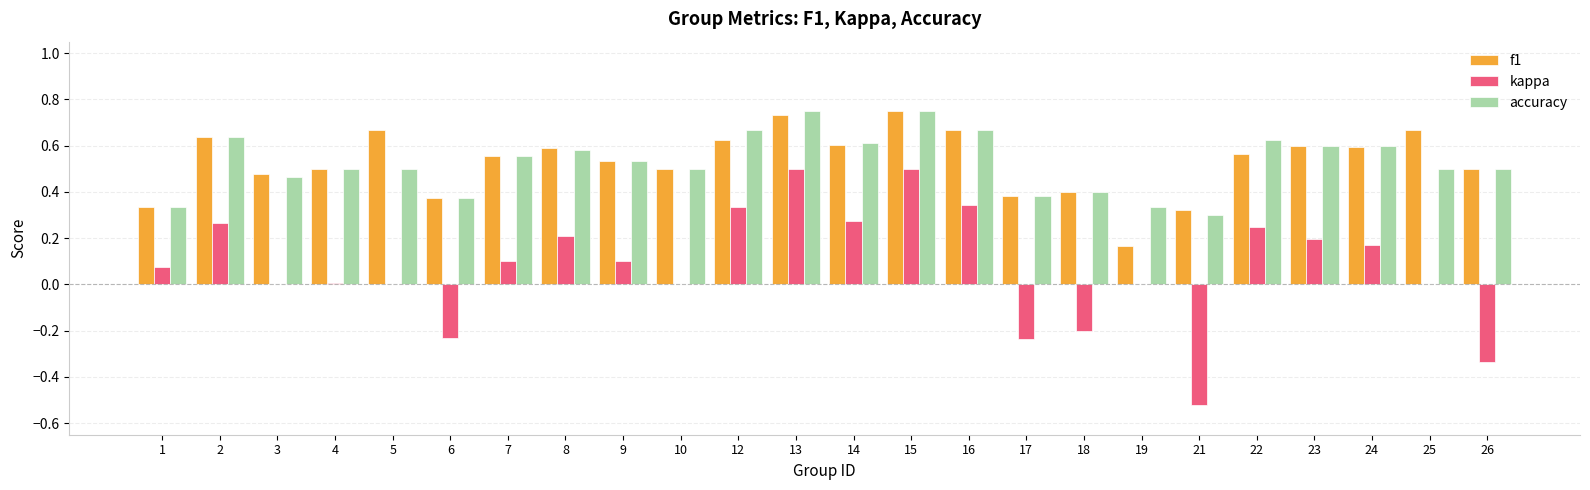

True or false: f1 has a value of 0.1 at 19.

False